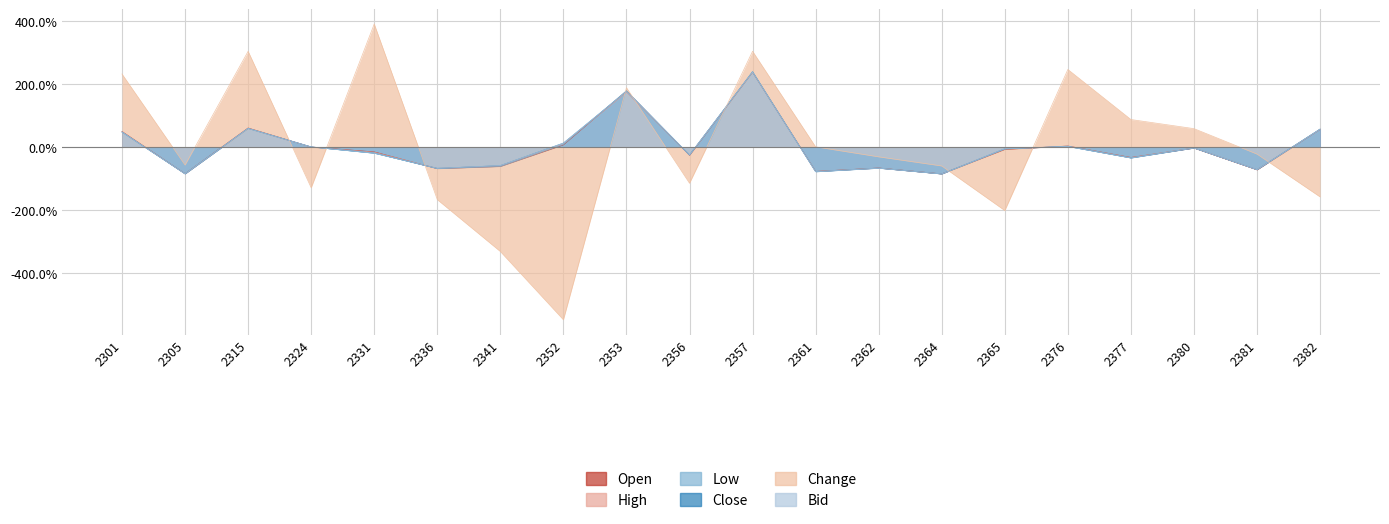

How many intersections are there between Bid and Open?

9